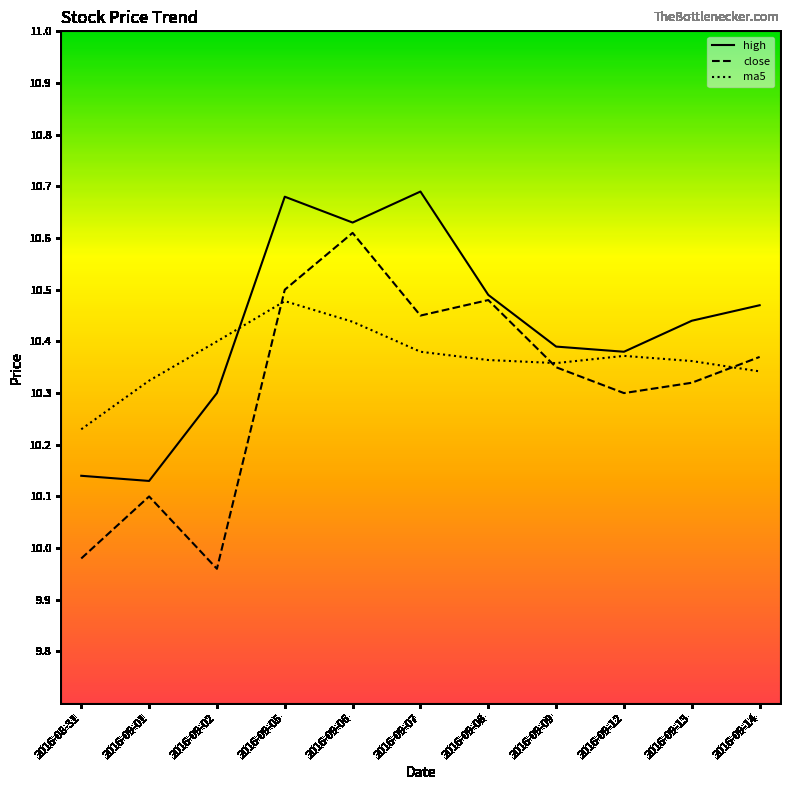

Is the value of close at 2016-08-31 greater than the value of ma5 at 2016-09-05?

No